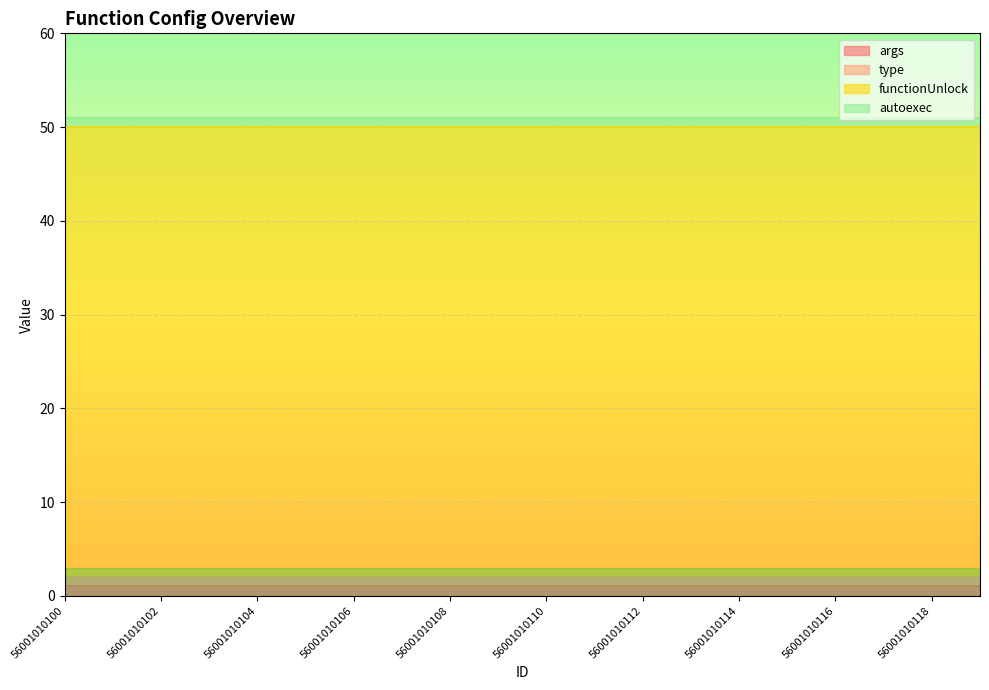

Reading left to right, what are all the values shown in this chart?

args: 1	1	1	1	1	1	1	1	1	1	1	1	1	1	1	1	1	1	1	1
type: 1	1	1	1	1	1	1	1	1	1	1	1	1	1	1	1	1	1	1	1
functionUnlock: 48	48	48	48	48	48	48	48	48	48	48	48	48	48	48	48	48	48	48	48
autoexec: 1	1	1	1	1	1	1	1	1	1	1	1	1	1	1	1	1	1	1	1